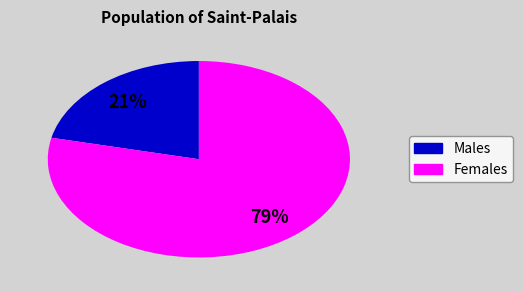

How many segments does this pie chart have?

2